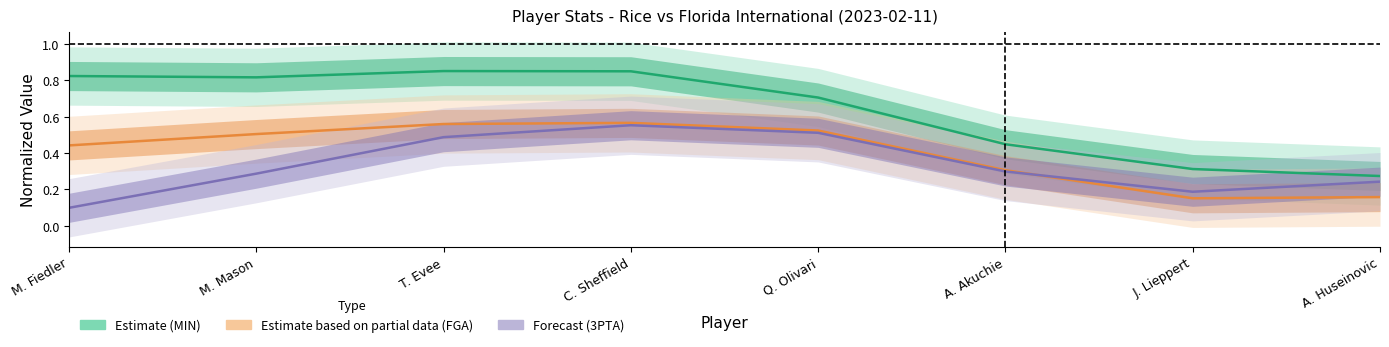

What is the maximum value shown in the chart?

0.9